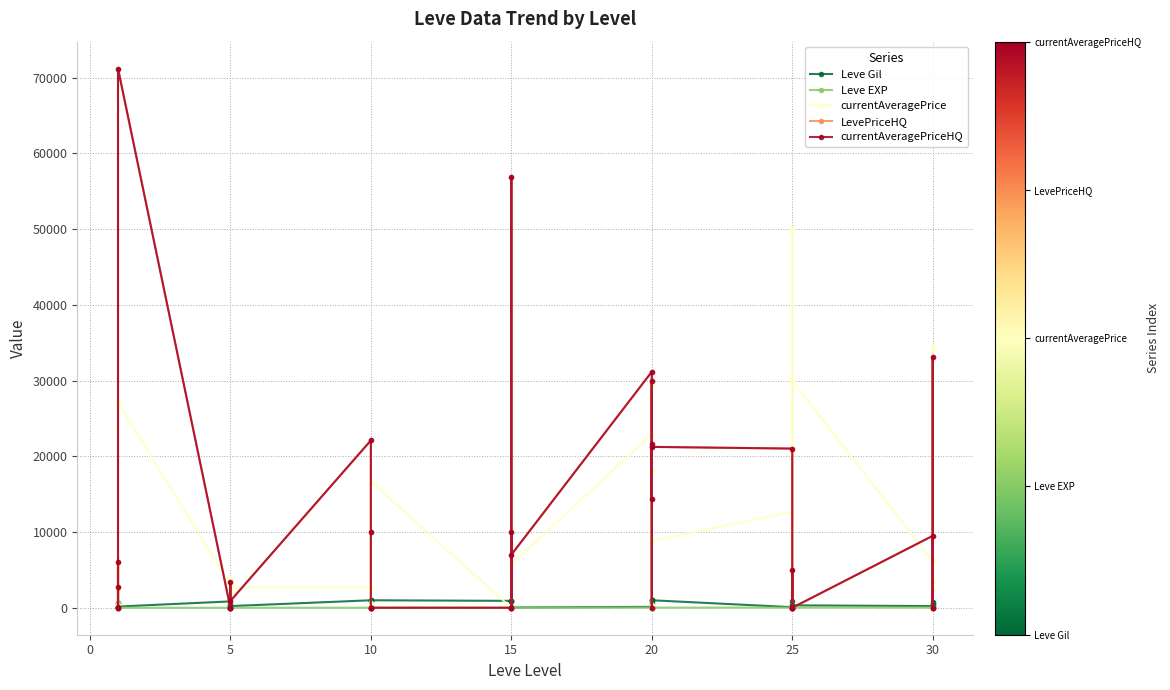

Between 5 and 30, which series saw the biggest shift?

LevePriceHQ